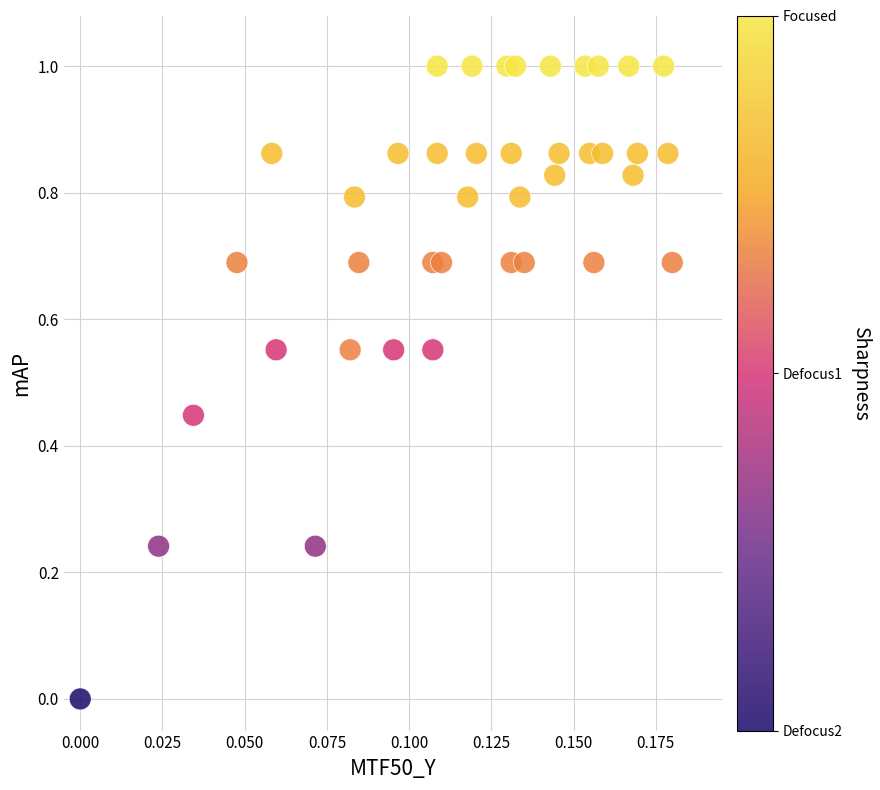

What is the range of Y values (max minus min)?

1.0